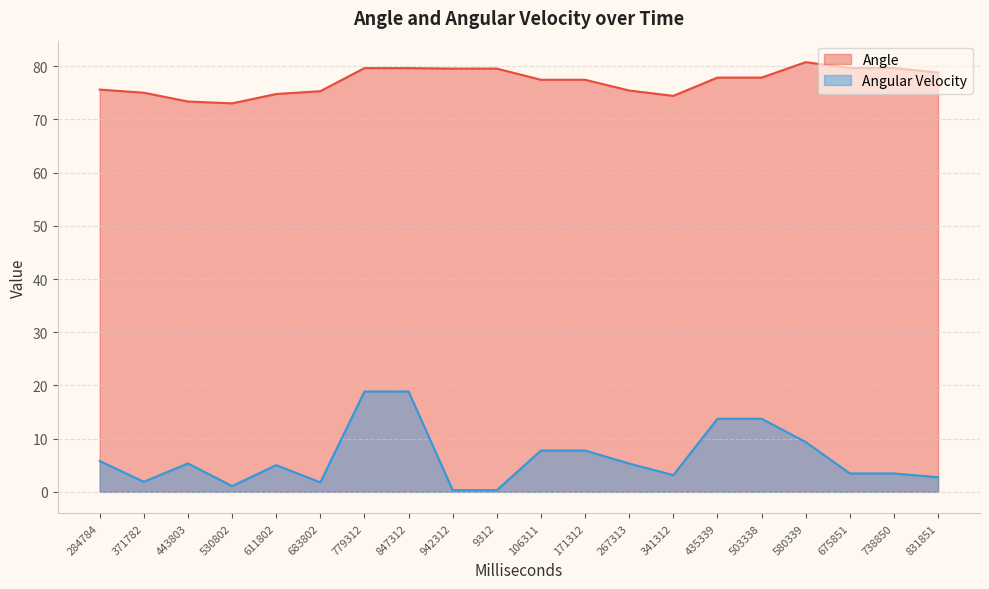

True or false: Angle and Angular Velocity intersect in this chart.

False